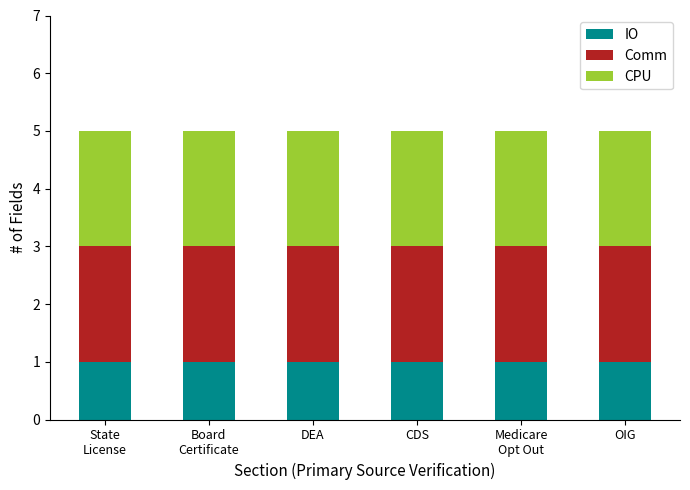

What is the total value across all series at OIG?

5